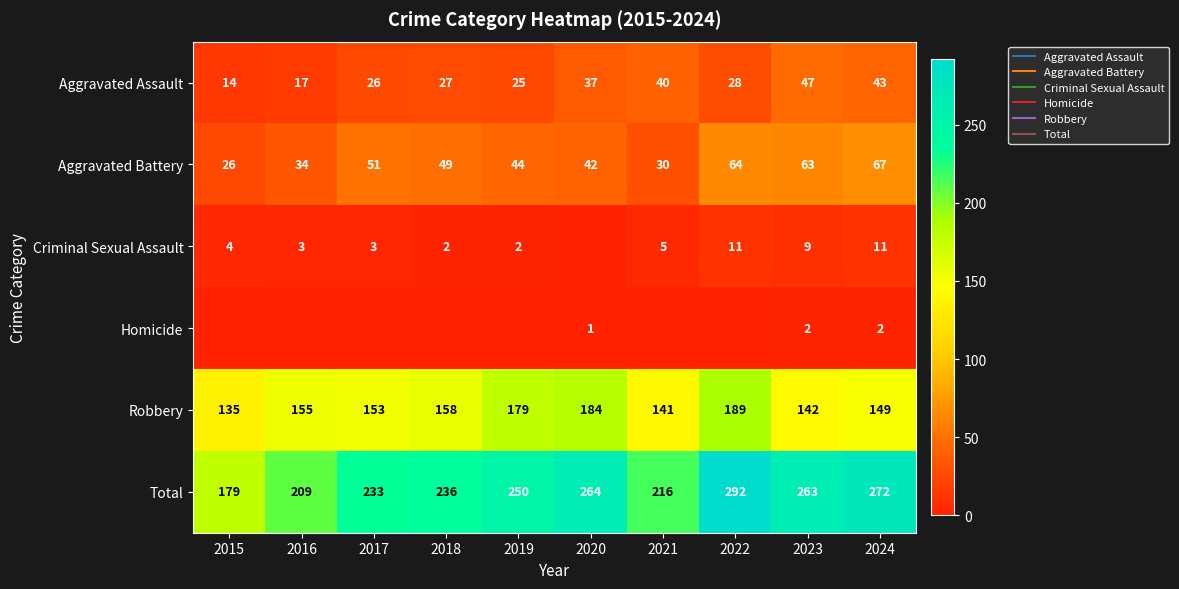

Read the Aggravated Assault value at 2016, to the nearest 10.

20